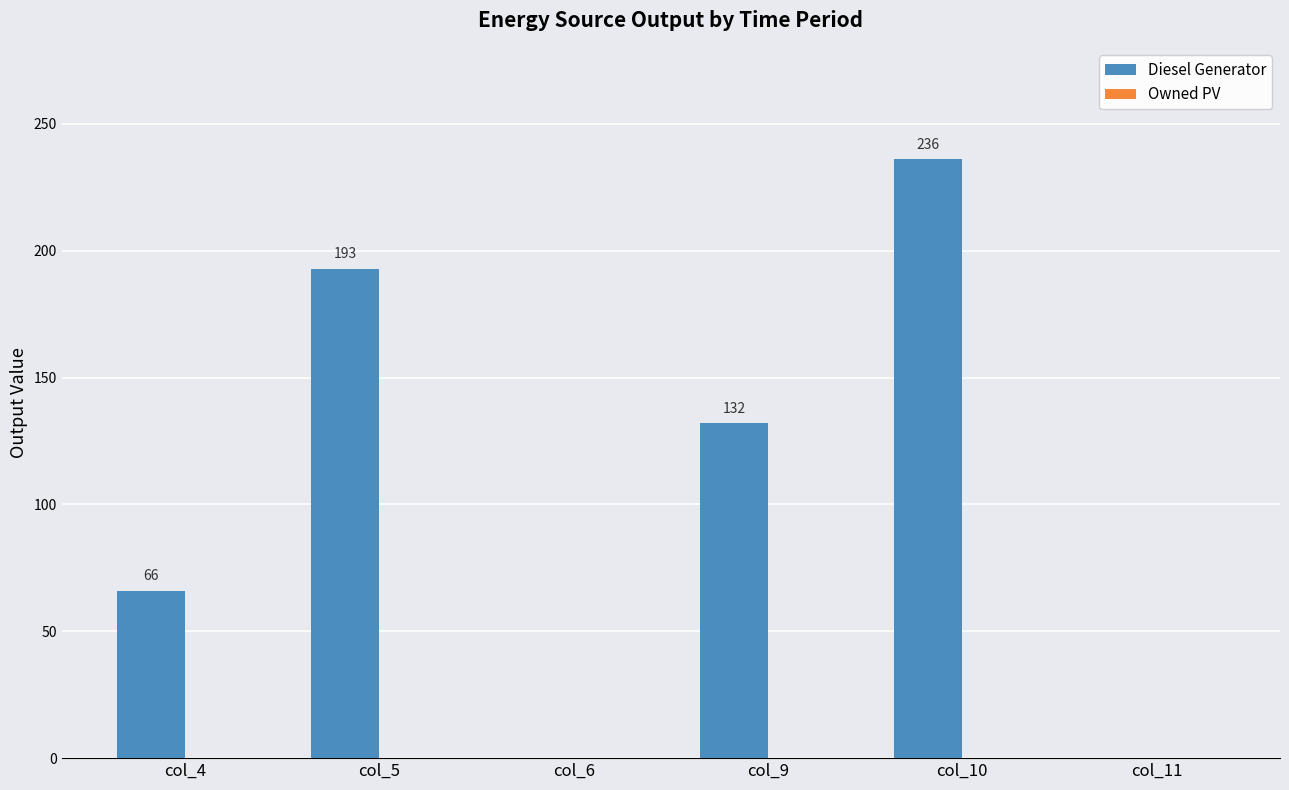

Are the bars horizontal?

No